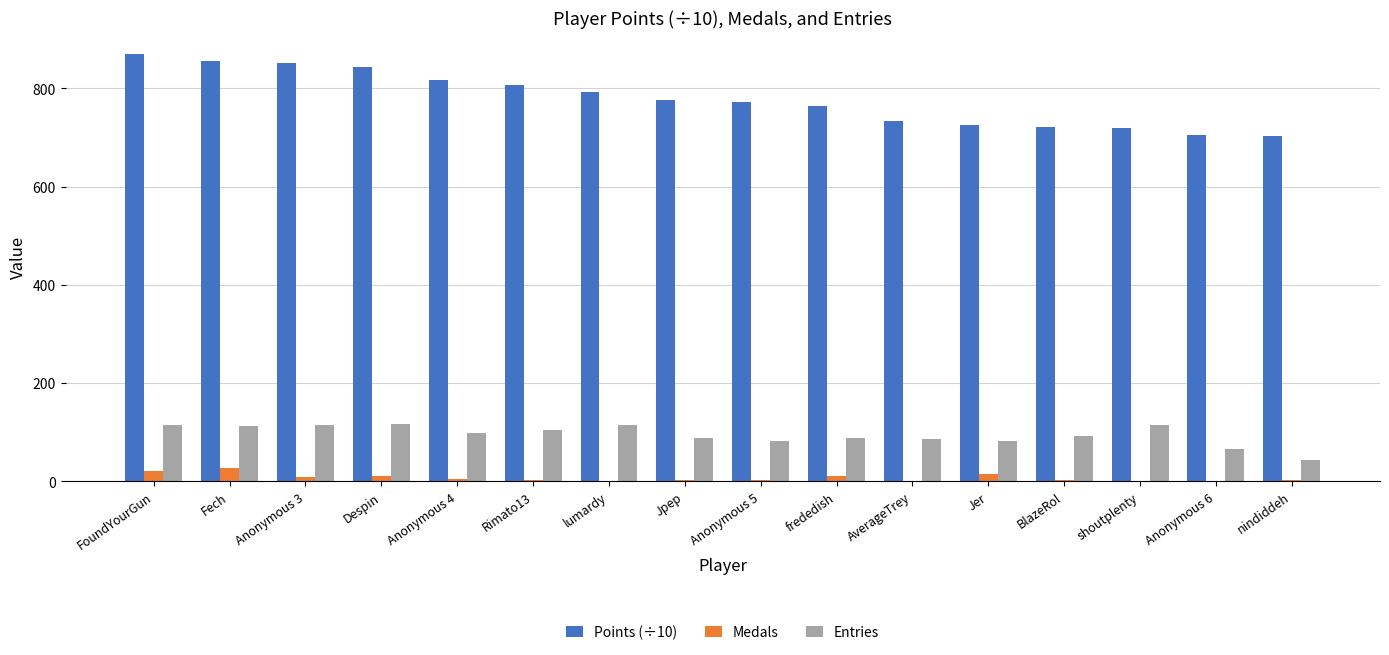

True or false: Entries has a value of 26.0 at Anonymous 6.

False